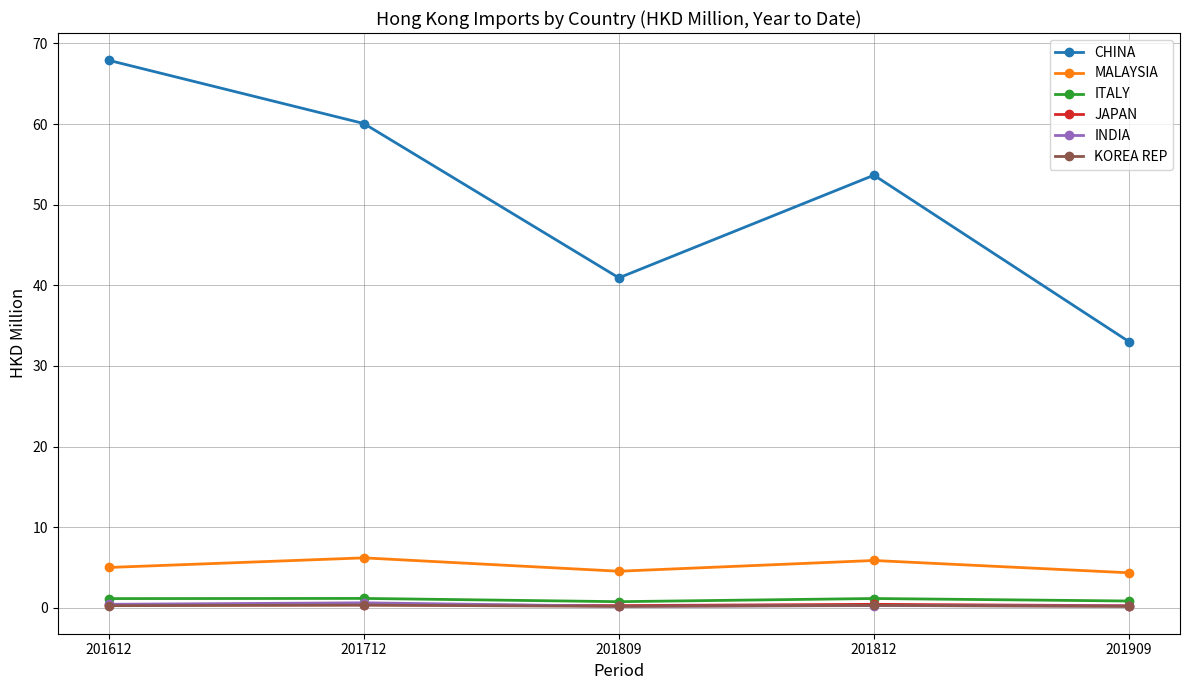

True or false: KOREA REP has more than 2 interior local peaks.

False